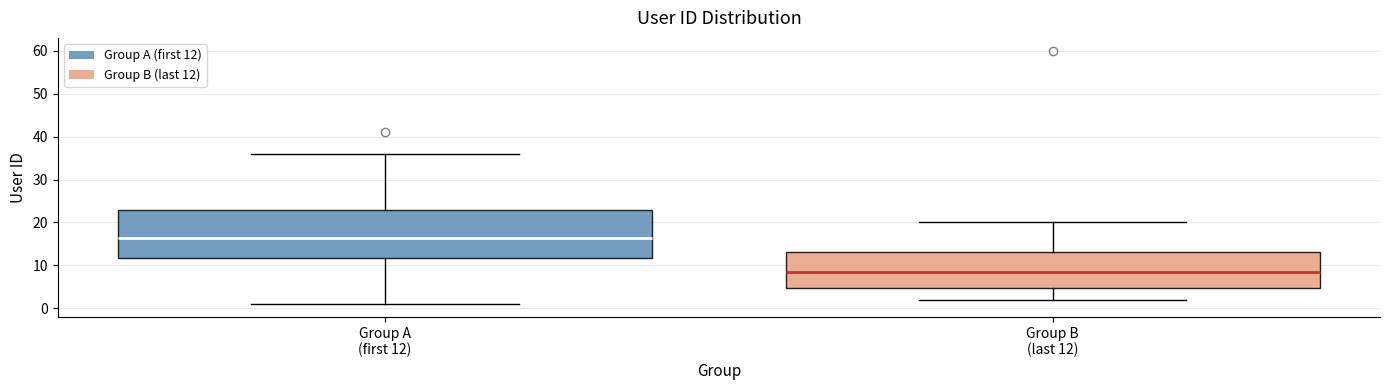

Which box has the highest median line?

Group A (first 12)